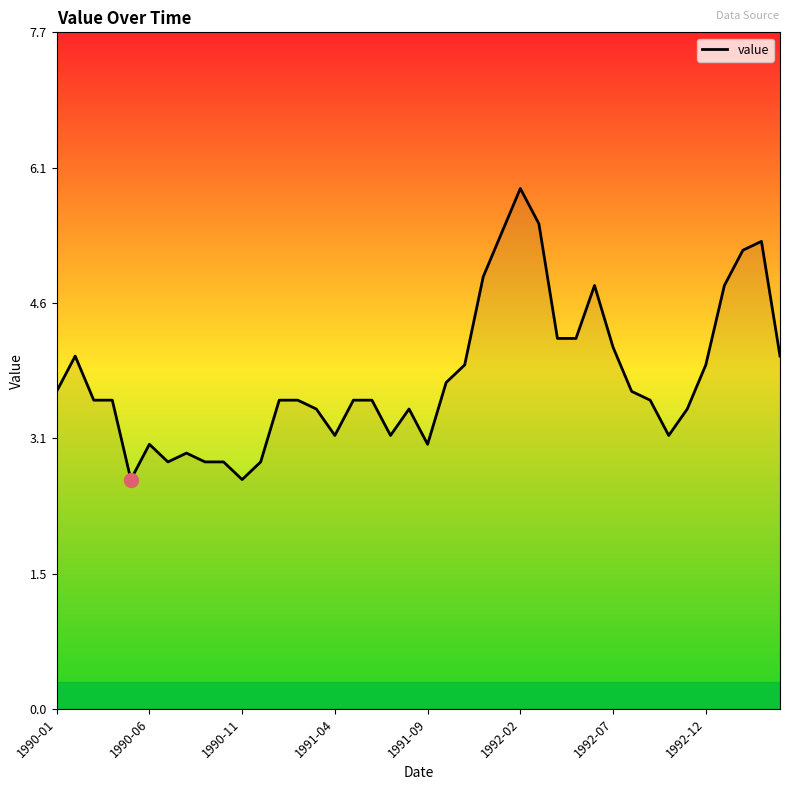

Does the chart have visible grid lines?

No